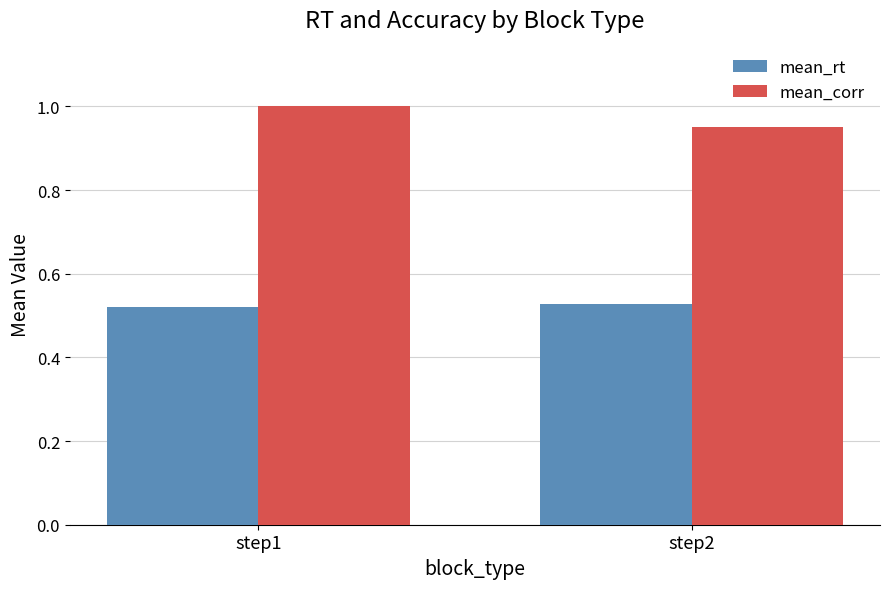

What is the sum of all mean_rt values?

1.1